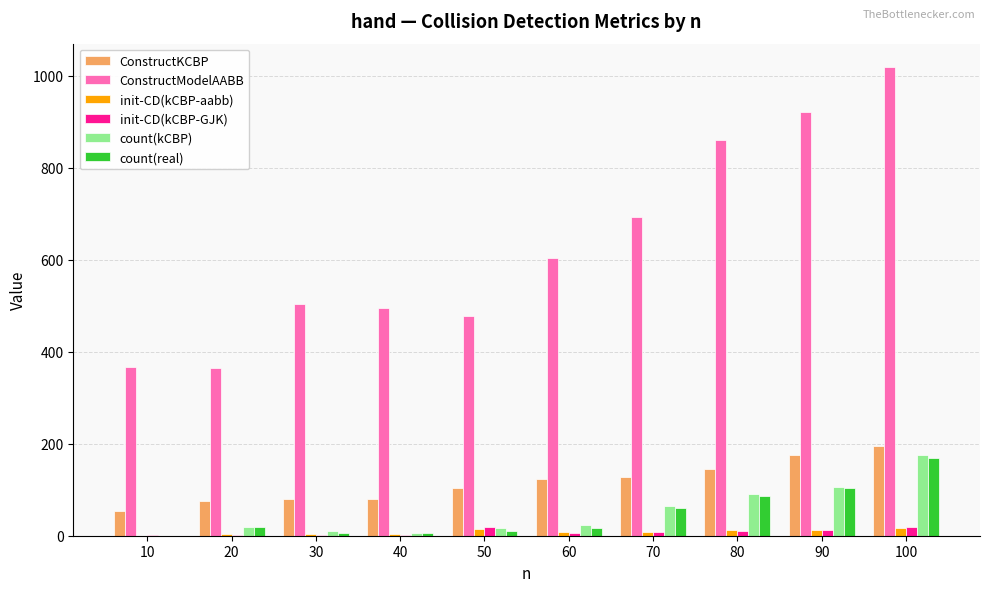

At which label does count(kCBP) reach its peak?

100